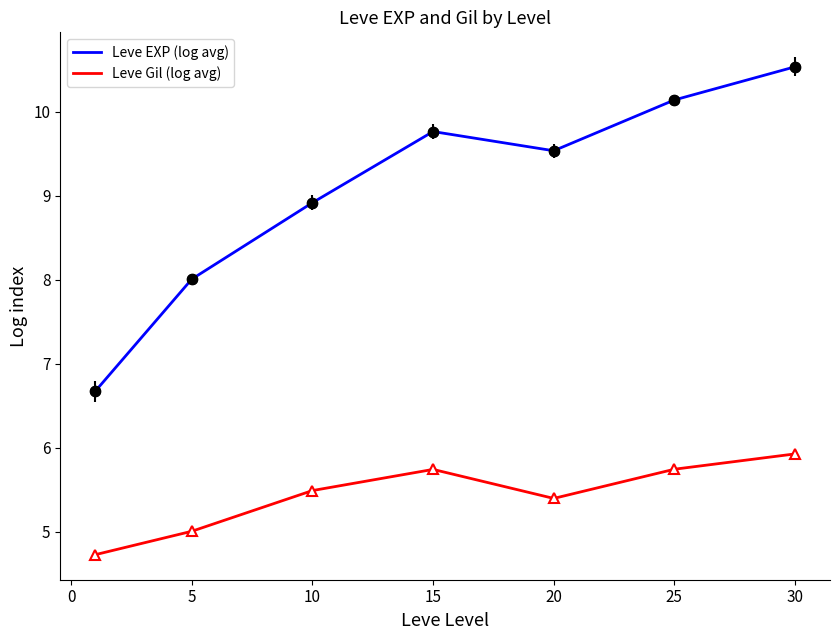

What are all the series names shown in the legend?

Leve EXP (log avg), Leve Gil (log avg)